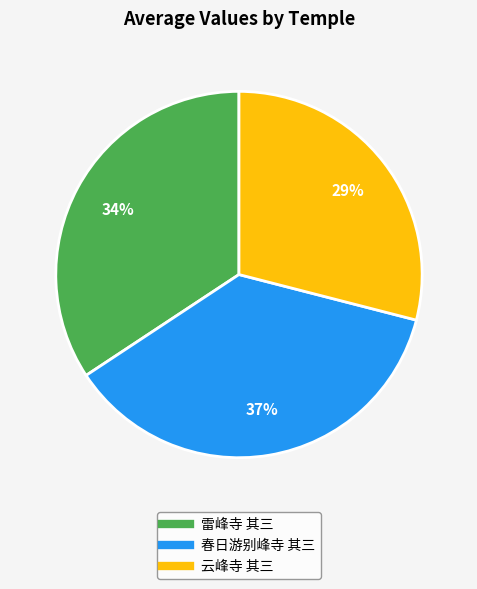

Is there a majority slice in this chart?

No